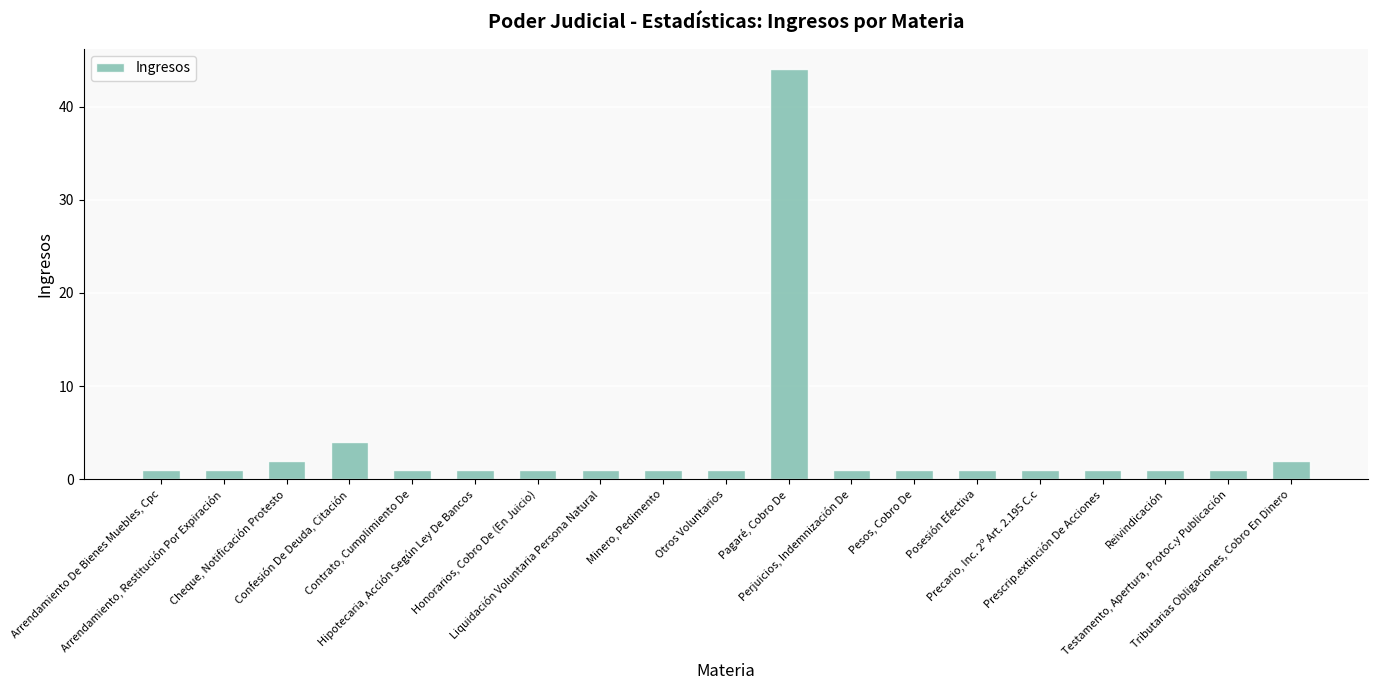

The chart shows a value of 1 at Hipotecaria, Acción Según Ley De Bancos. True or false?

True